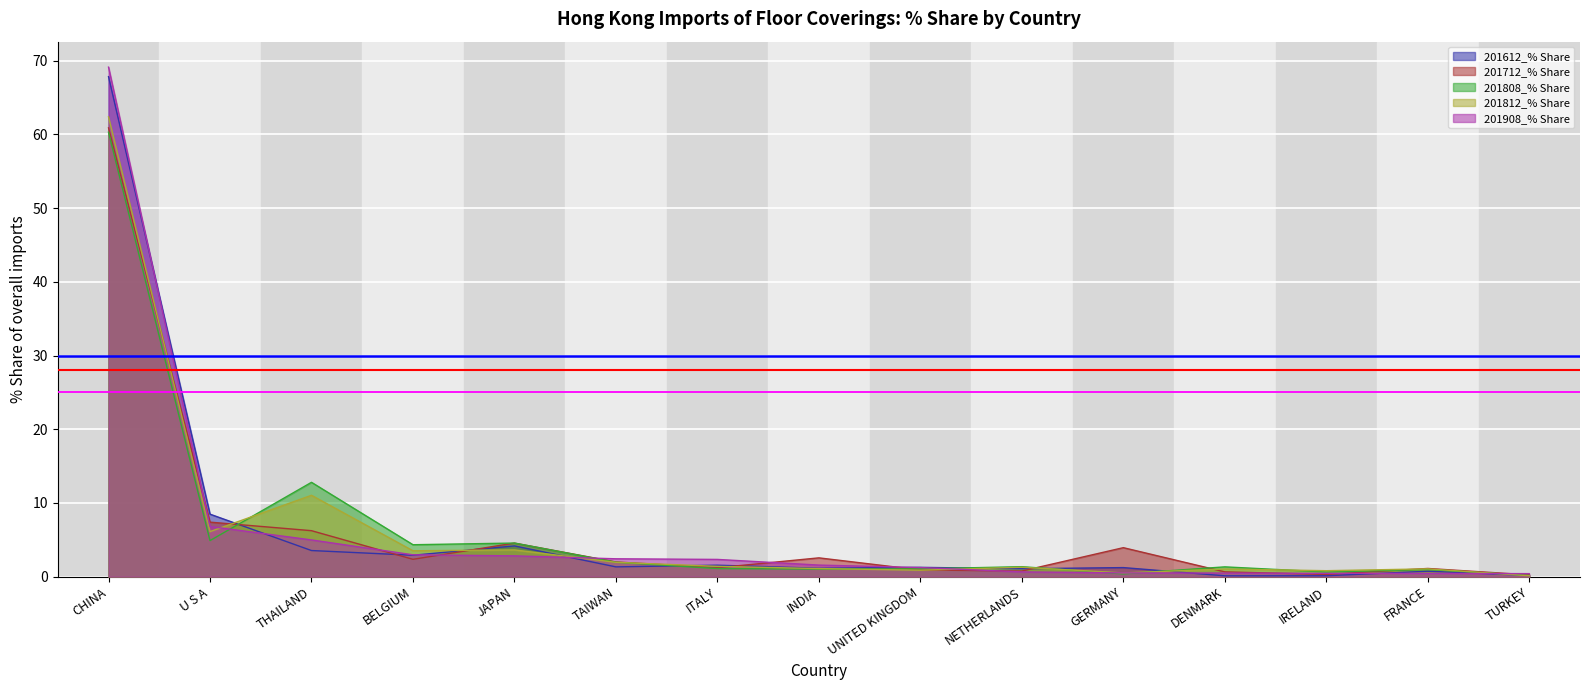

Rank the categories by 201908_% Share value from lowest to highest.

TURKEY, FRANCE, IRELAND, DENMARK, GERMANY, NETHERLANDS, UNITED KINGDOM, INDIA, ITALY, TAIWAN, JAPAN, BELGIUM, THAILAND, U S A, CHINA